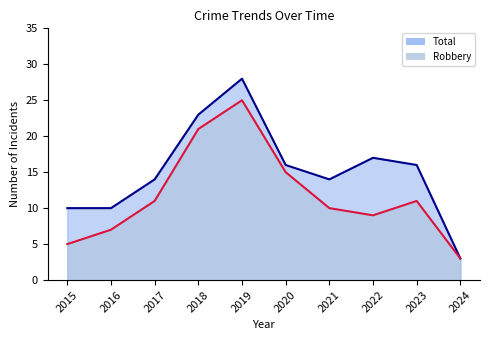

True or false: Robbery and Total cross at least once.

False